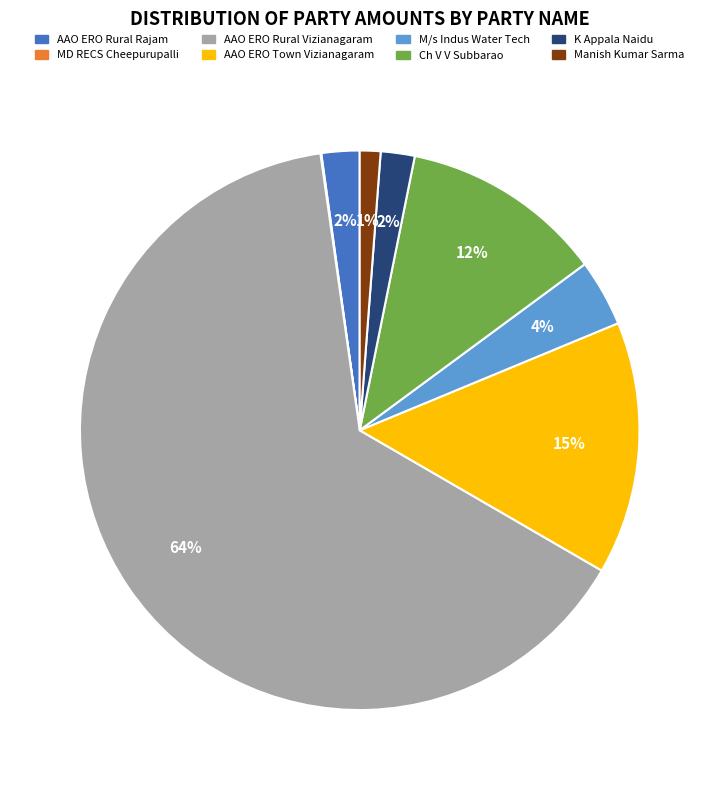

To the nearest percent, what is the average slice percentage?

12%